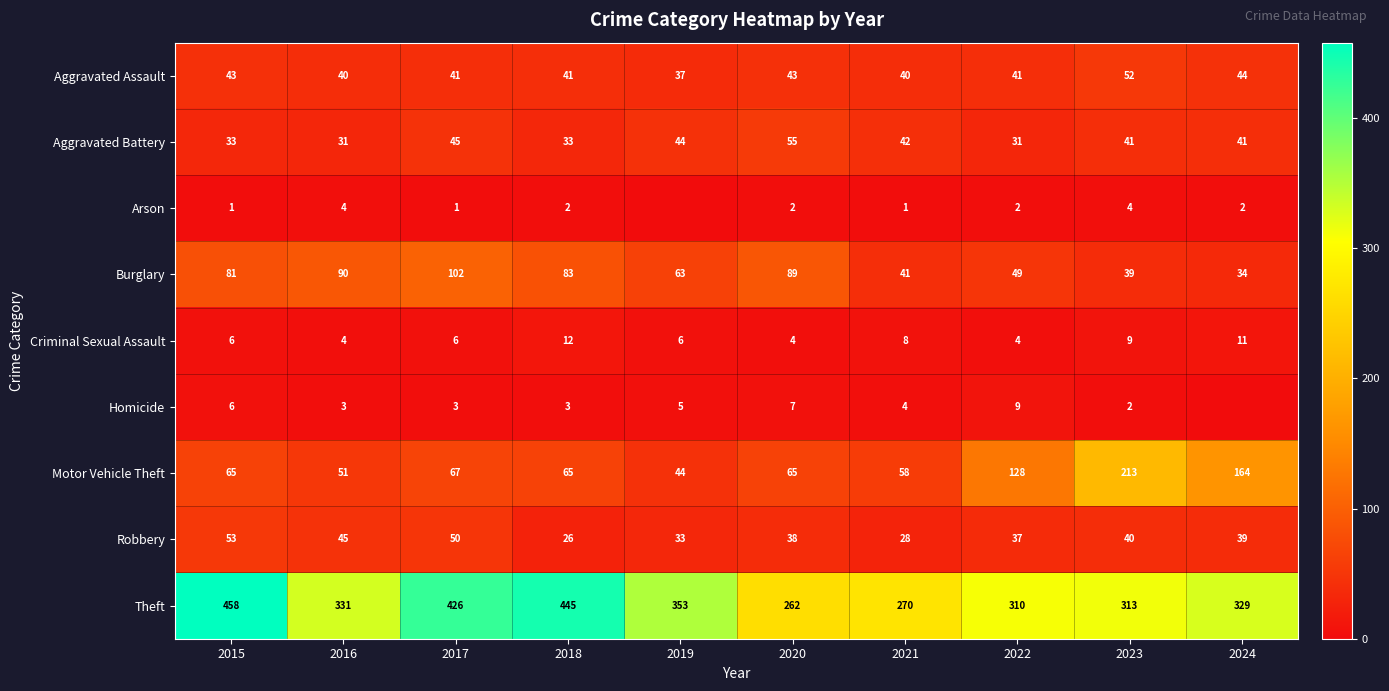

The value of Criminal Sexual Assault at 2024 is 11. True or false?

True